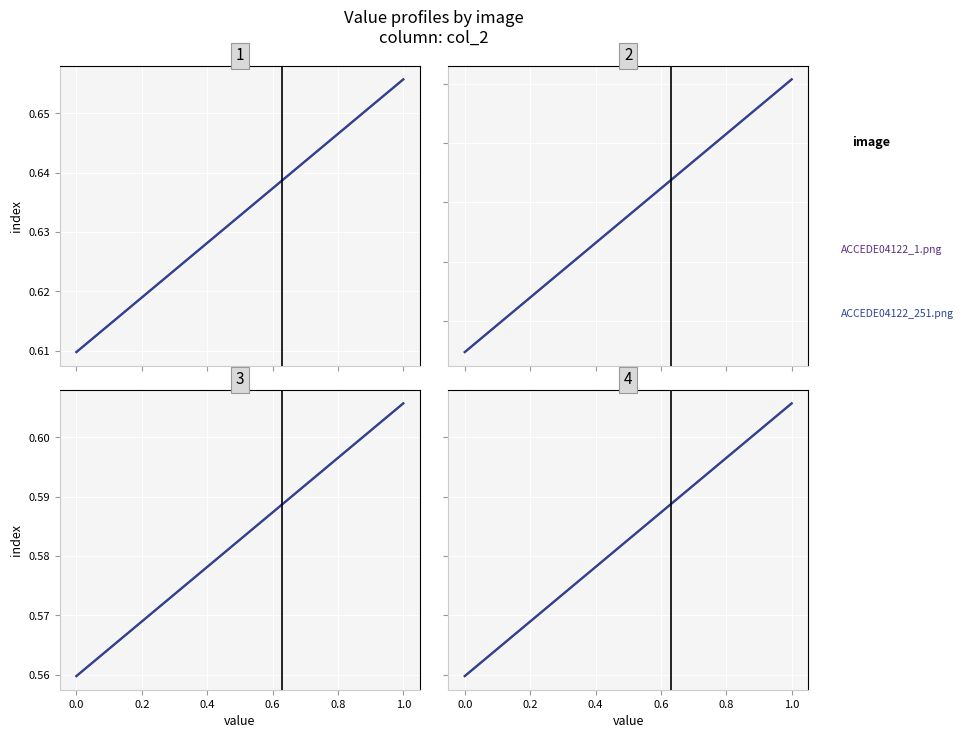

Rank the series at 1.0 from highest to lowest value.

ACCEDE04122_1.png, ACCEDE04122_251.png